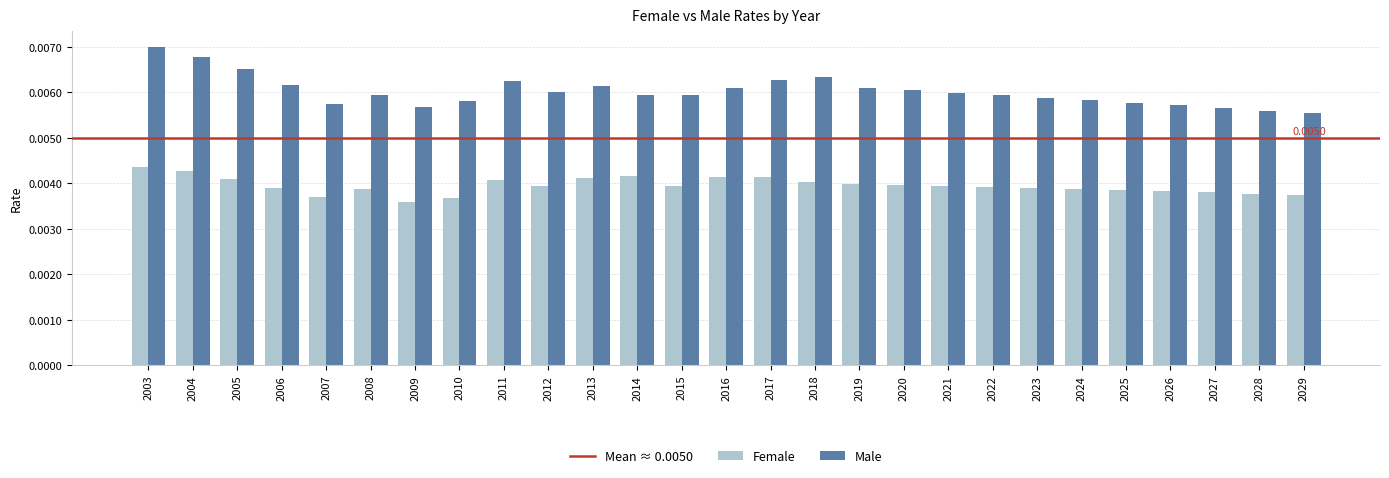

Which series has the largest total across all categories?

Male